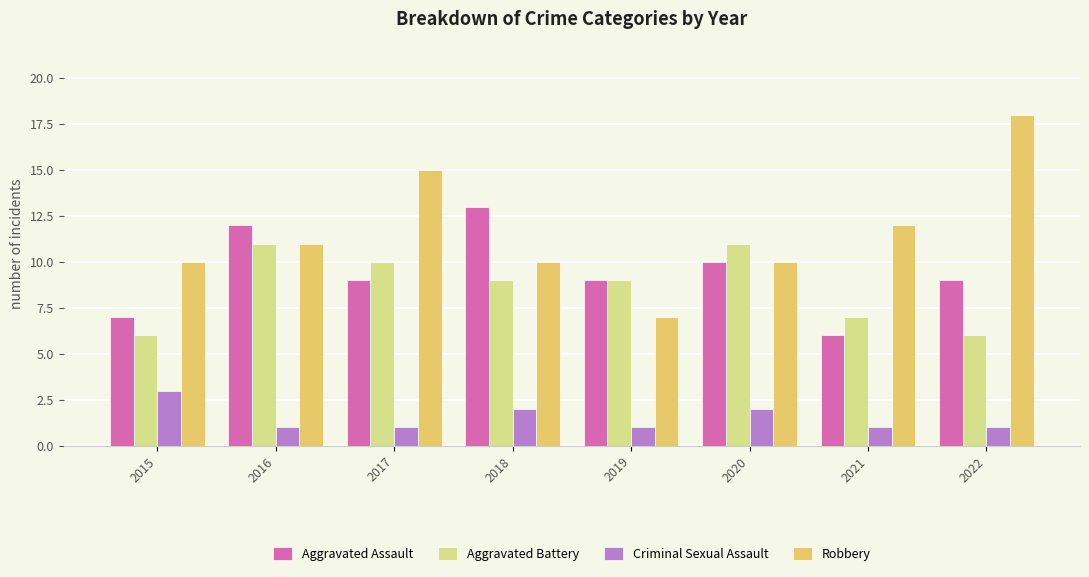

What is the difference between the maximum and second lowest values in the Robbery series?

8